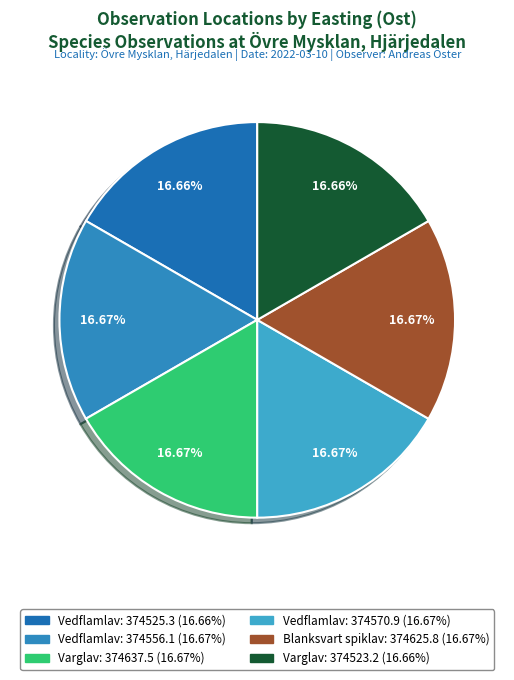

How many segments does this pie chart have?

6